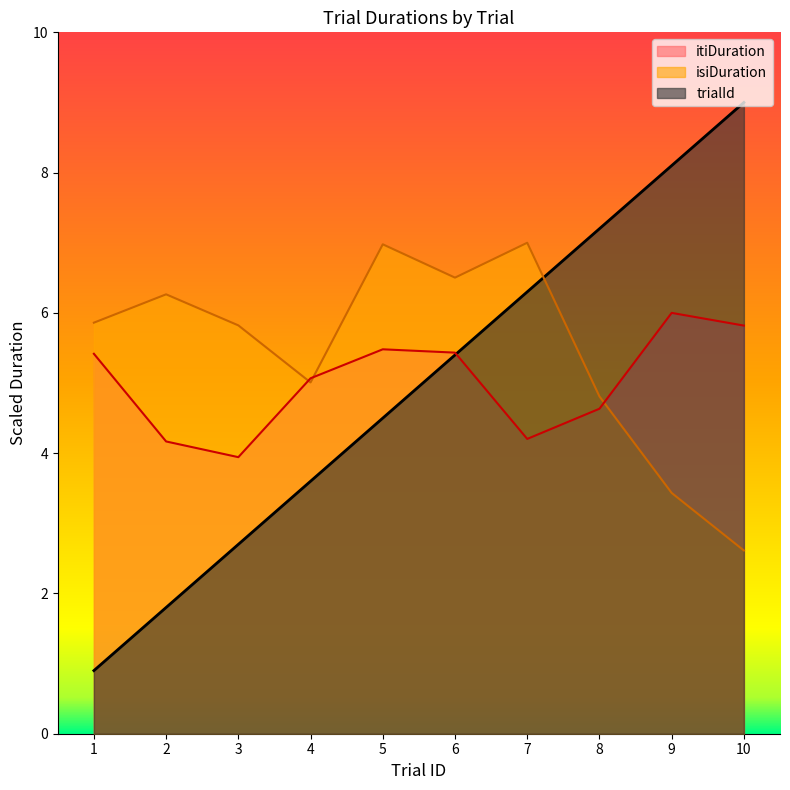

Where is the first local maximum for isiDuration?

2